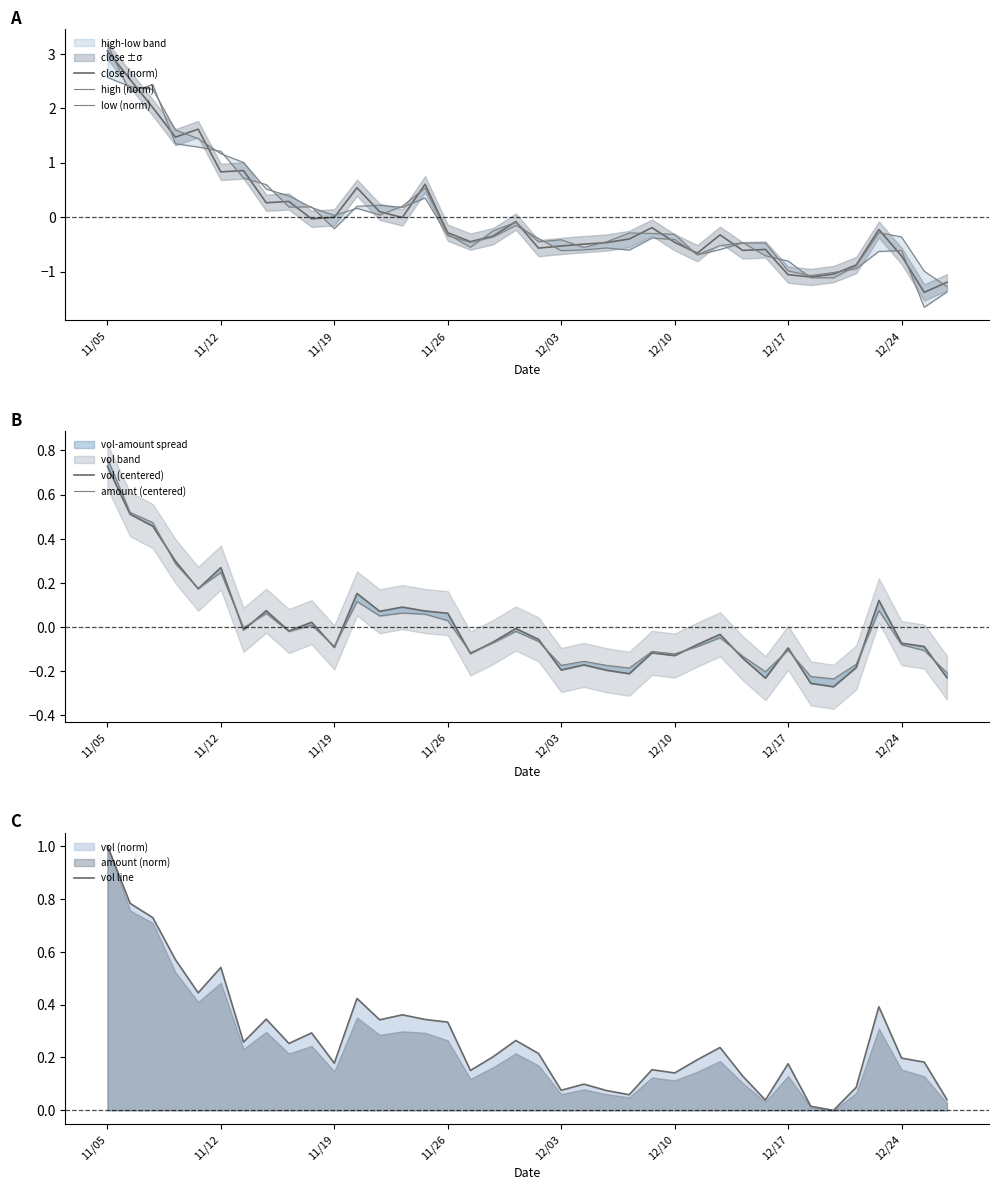

Which category has the highest value in the amount (centered) series?

11/05